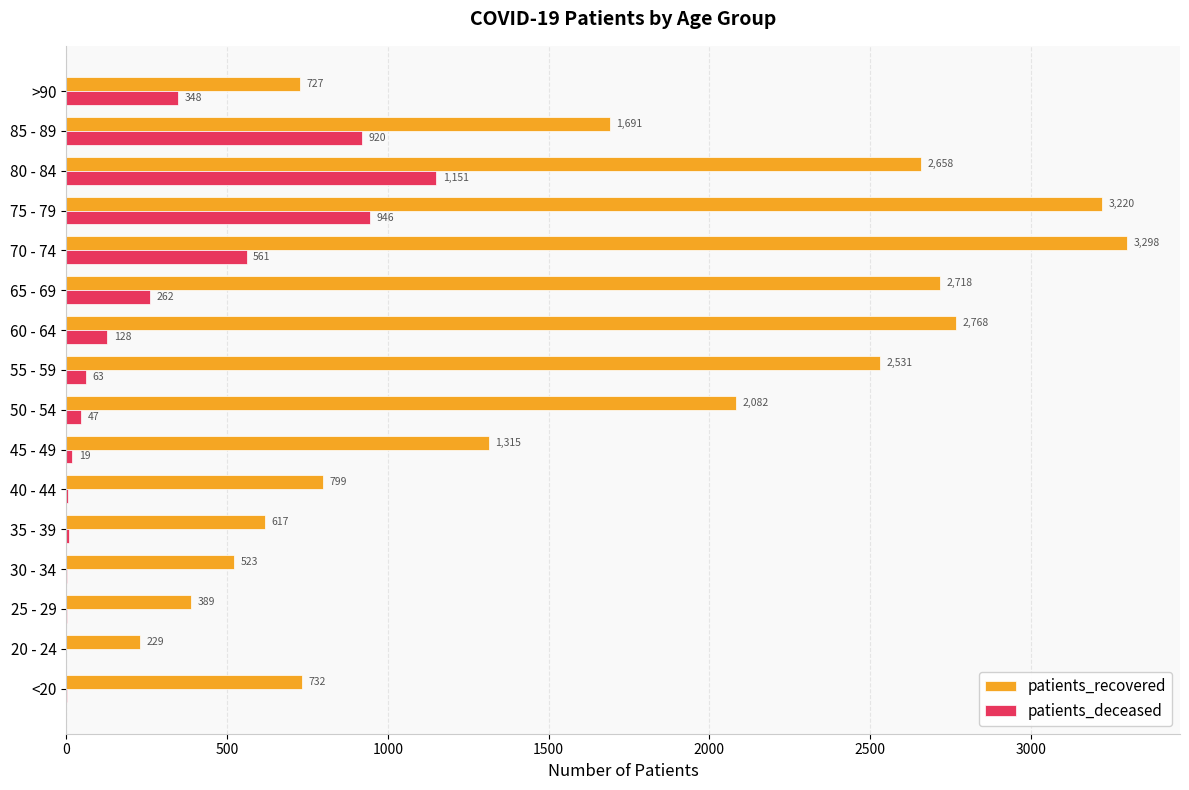

What is the sum of all patients_deceased values?

4469